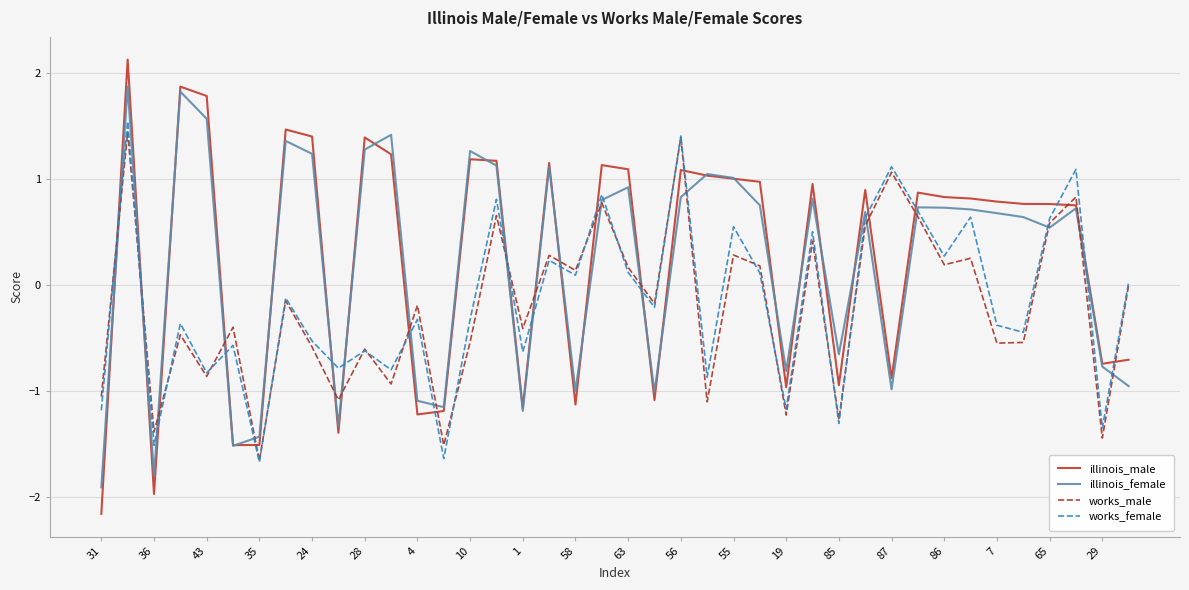

Which series has the largest range (max minus min)?

illinois_male